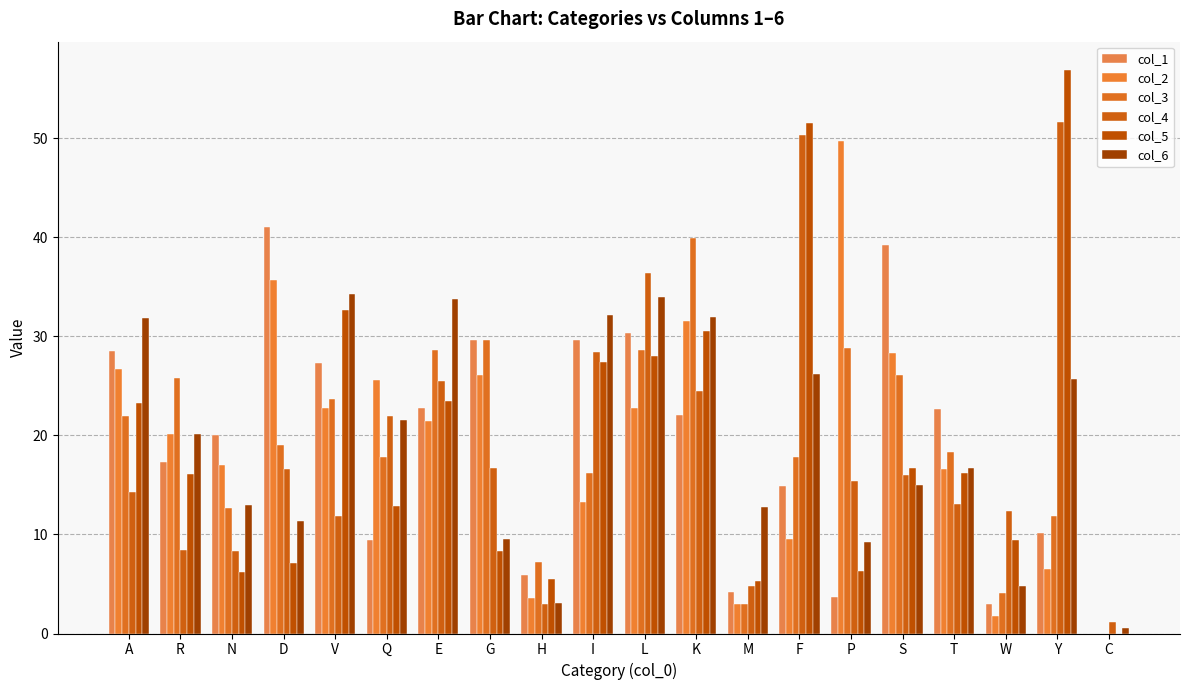

Which series has the largest total across all categories?

col_6